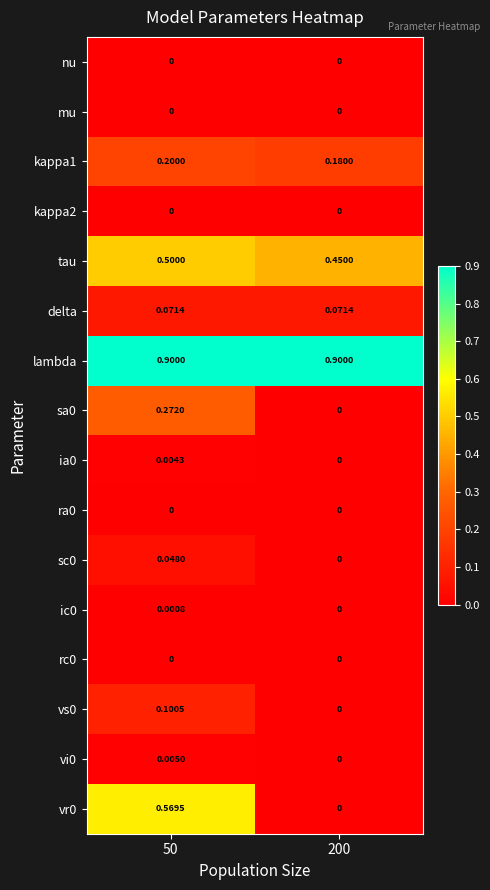

Is the value of delta at 50 greater than the value of vr0 at 200?

Yes